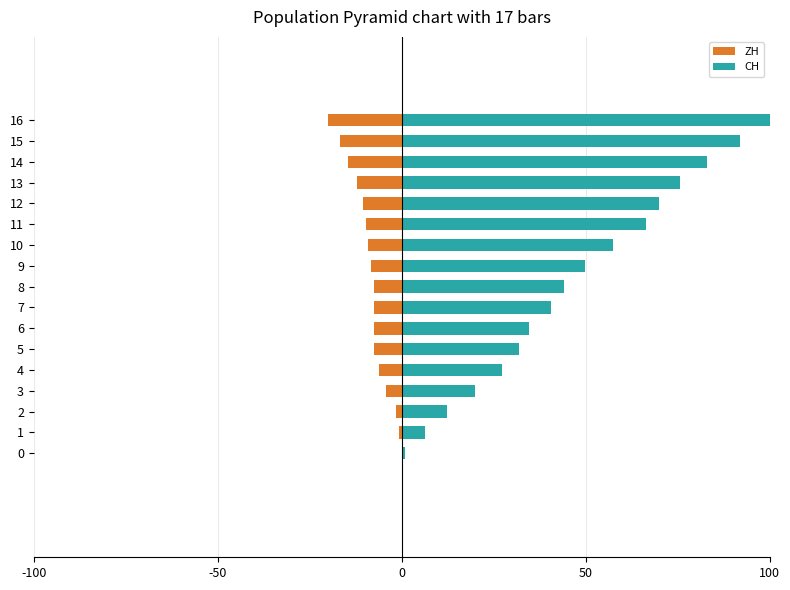

Are the bars grouped side by side (vs. stacked)?

Yes